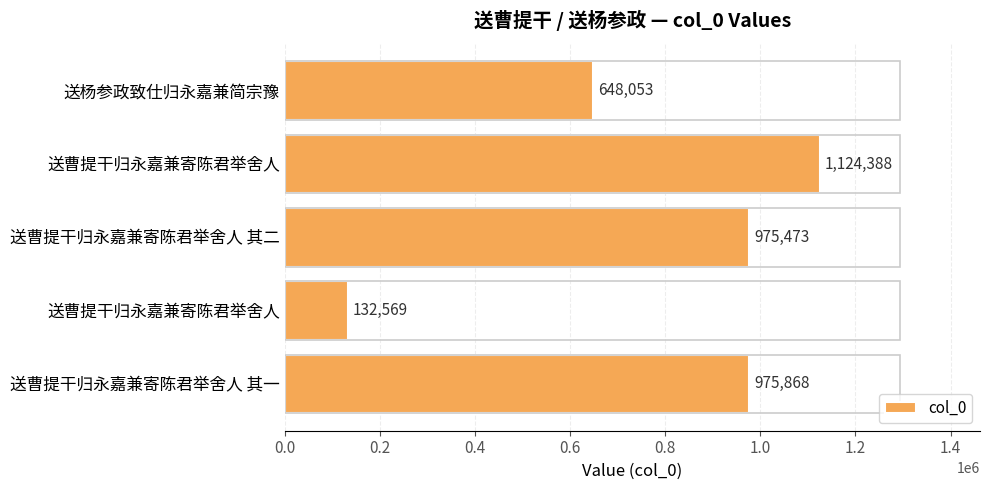

How many series are shown in this chart?

1